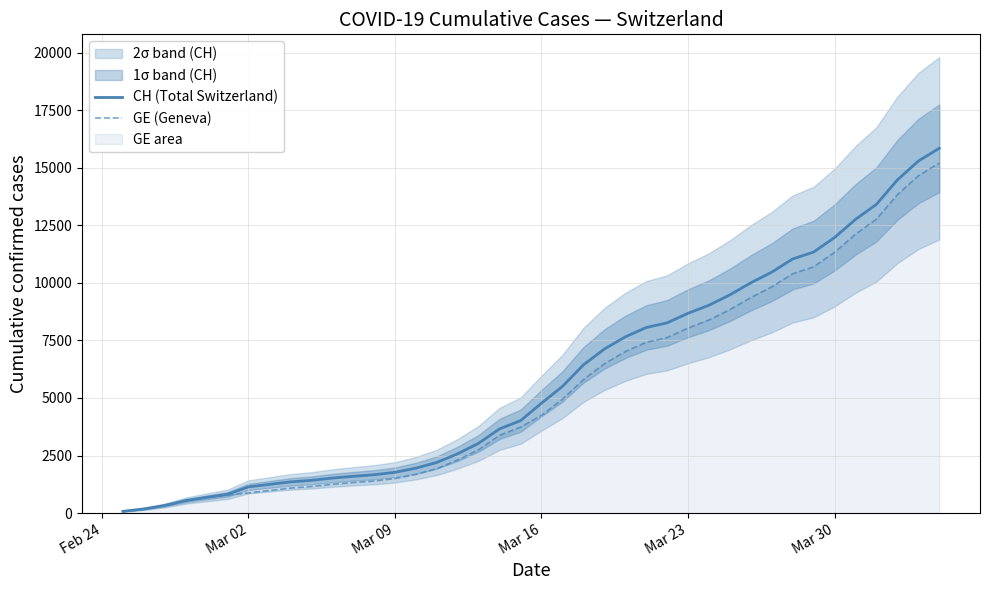

True or false: CH (Total Switzerland) and GE (Geneva) cross at least once.

False